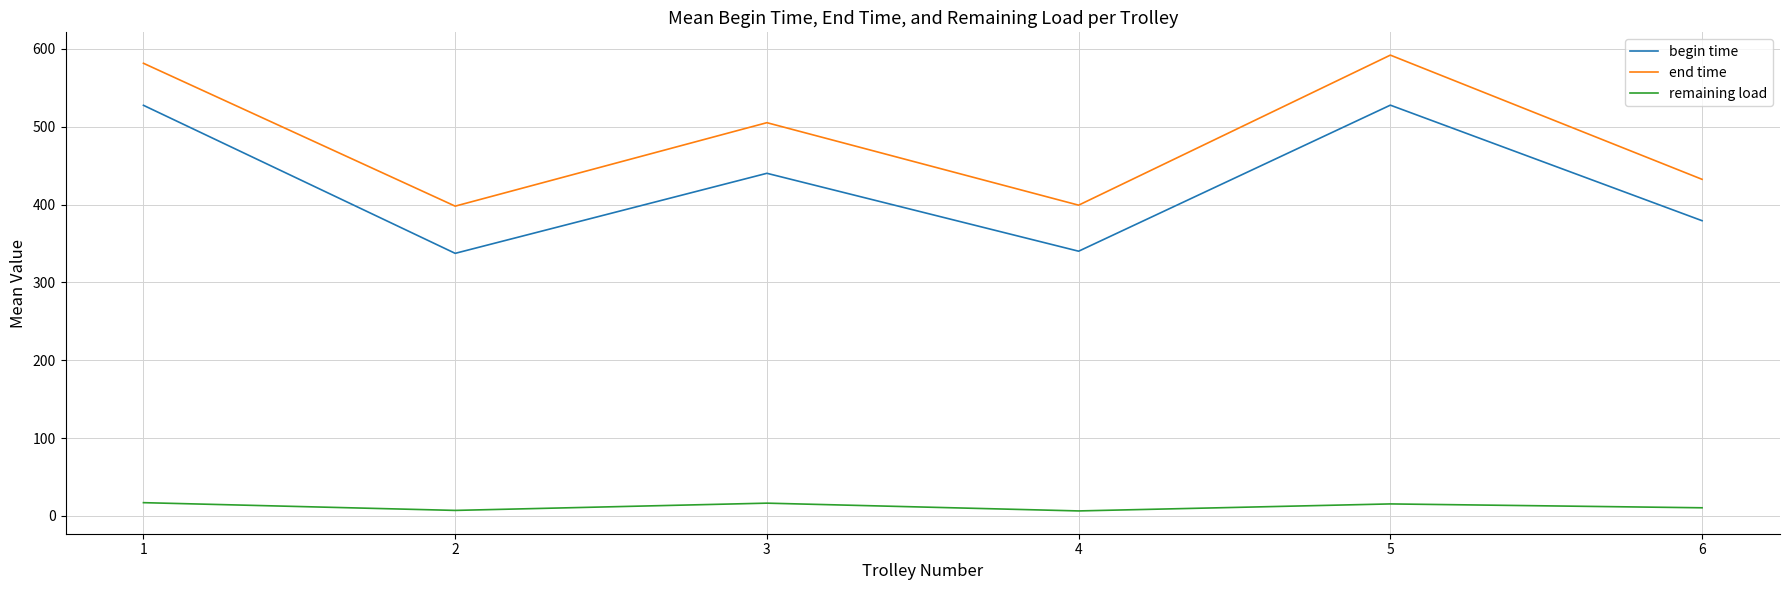

What is the average value of the end time series?

484.8